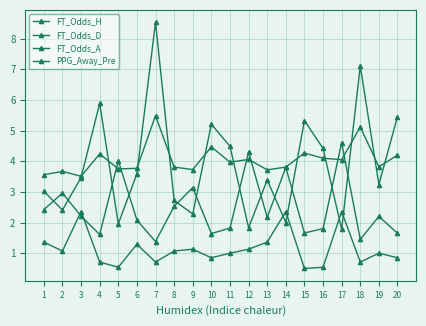

Is this an area chart (filled region under the line)?

No